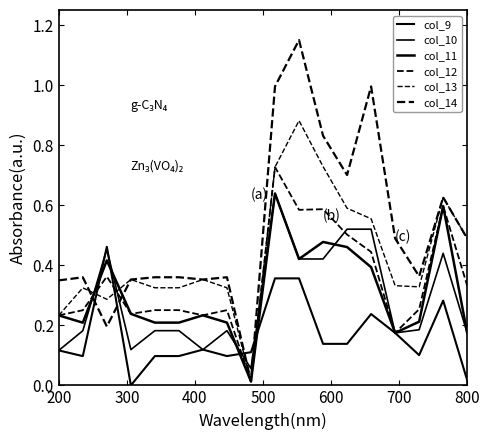

True or false: col_13 has more than 2 points higher than both neighbors.

True